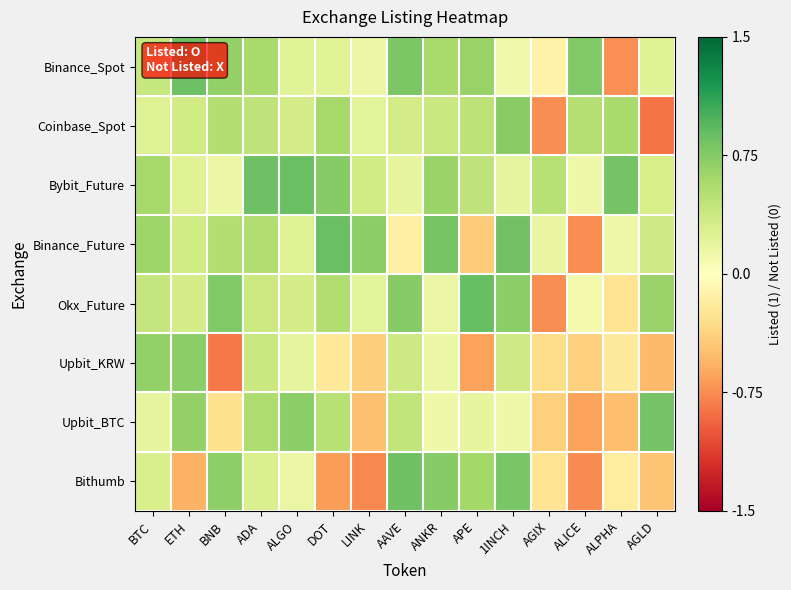

Which has a higher value, ETH or AAVE?

ETH